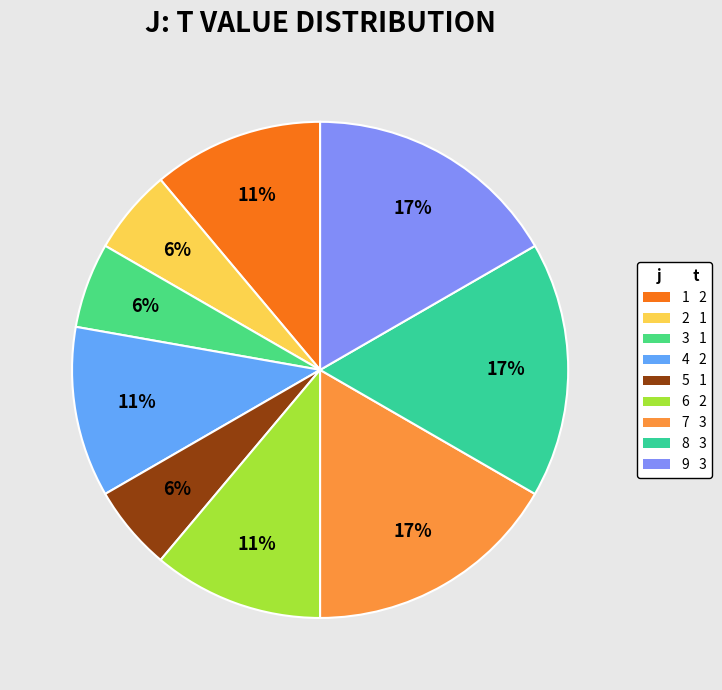

Rank the categories by value from lowest to highest.

2, 3, 5, 1, 4, 6, 7, 8, 9